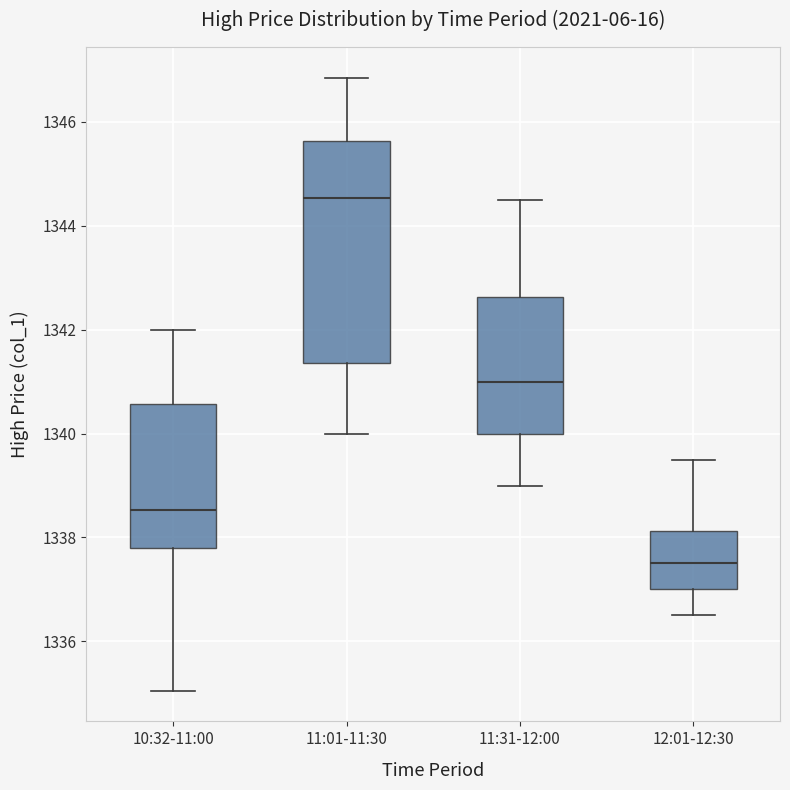

Comparing the boxes themselves (not the whiskers), which one is the tallest?

11:01-11:30